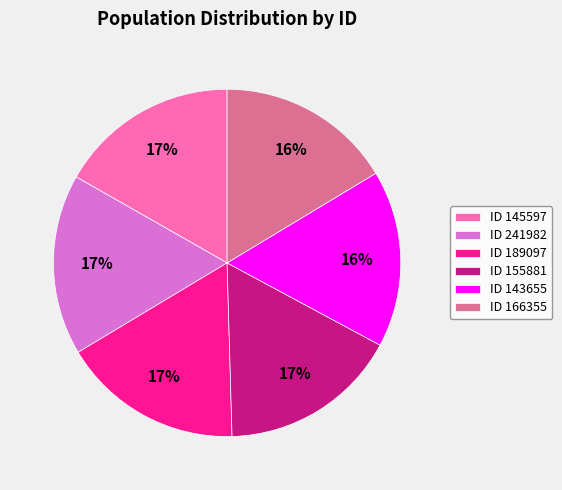

To the nearest percent, what portion does ID 145597 represent?

17%